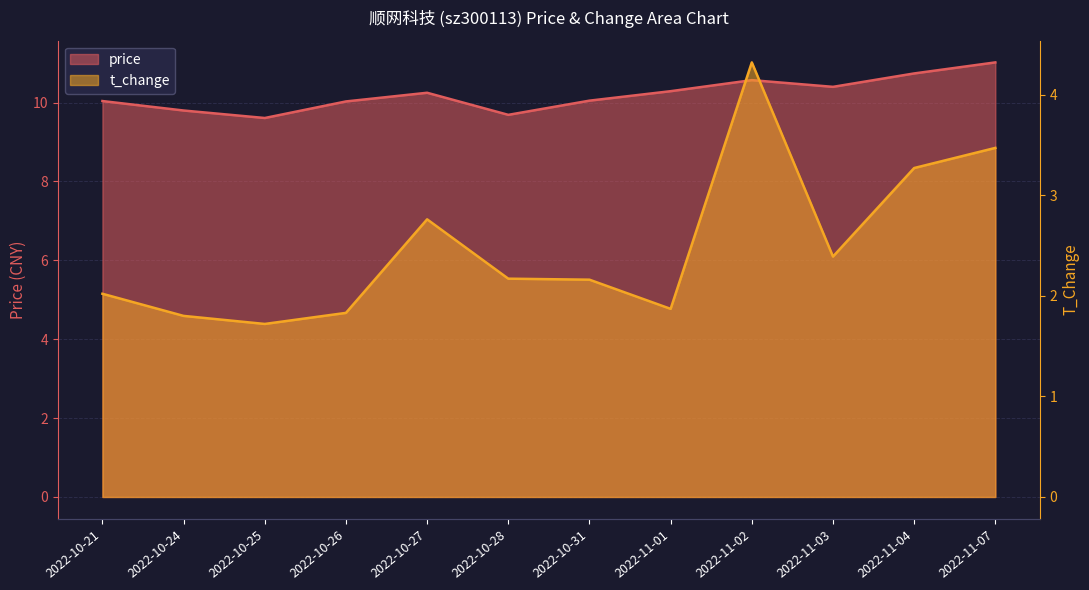

What is the lowest value of the t_change series?

1.7